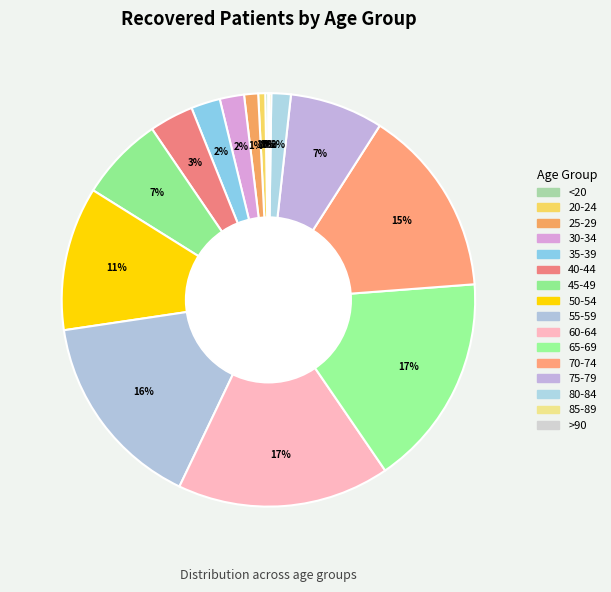

Is the sum of 25-29 and 35-39 greater than half?

No